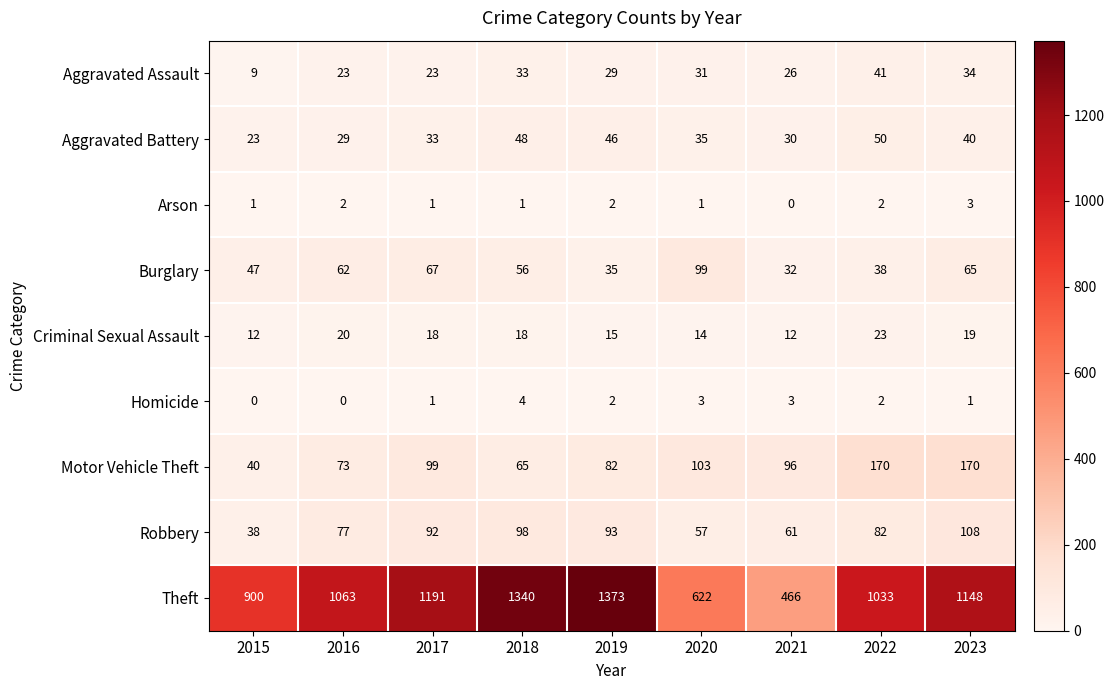

The Arson series shows 2 at 2016. True or false?

True